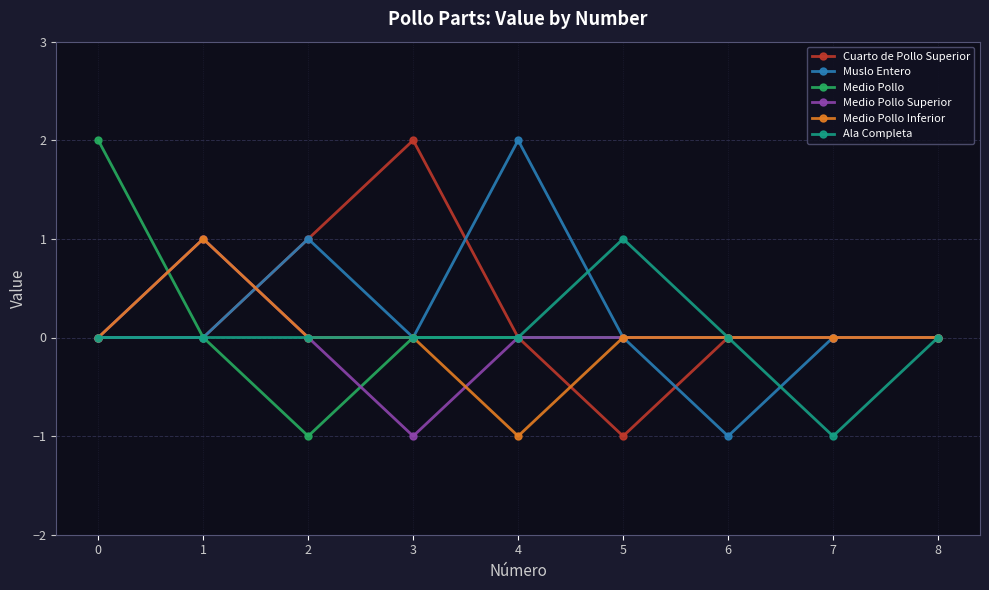

At which category does Medio Pollo Inferior reach its first local peak?

1